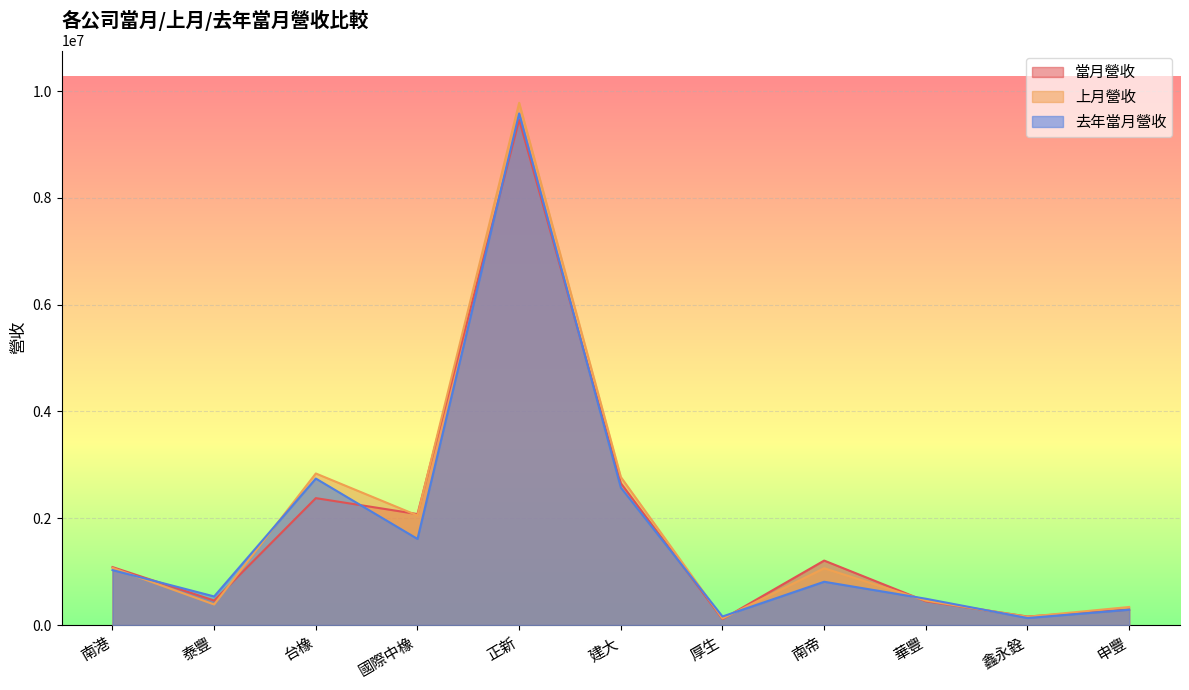

Is it true that 去年當月營收 equals 1029534 at 南港?

True